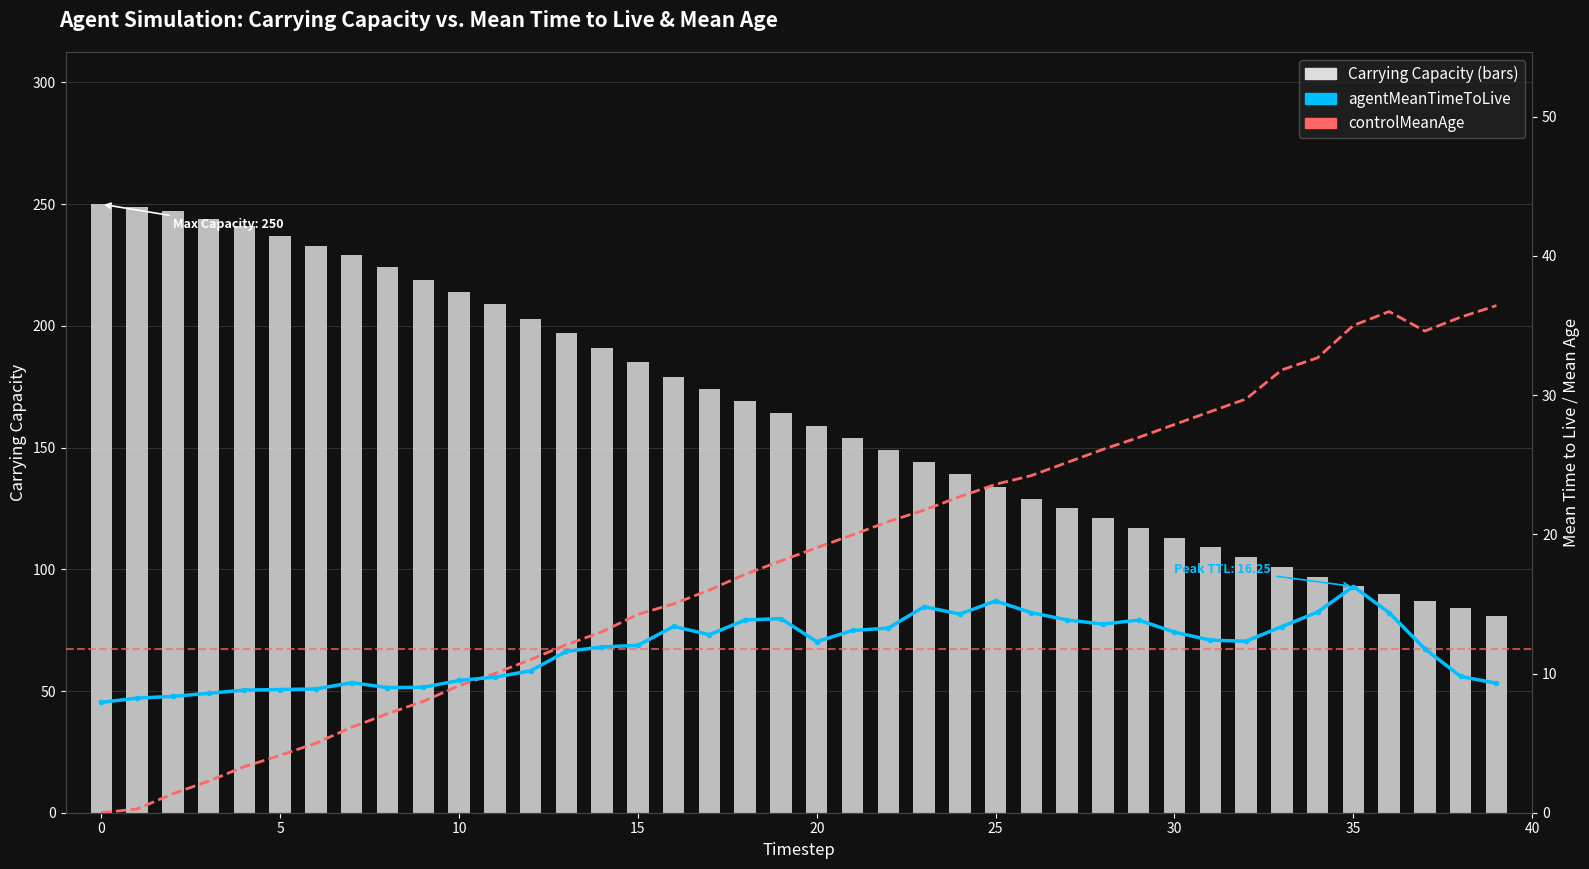

How many data points does each series have?

40